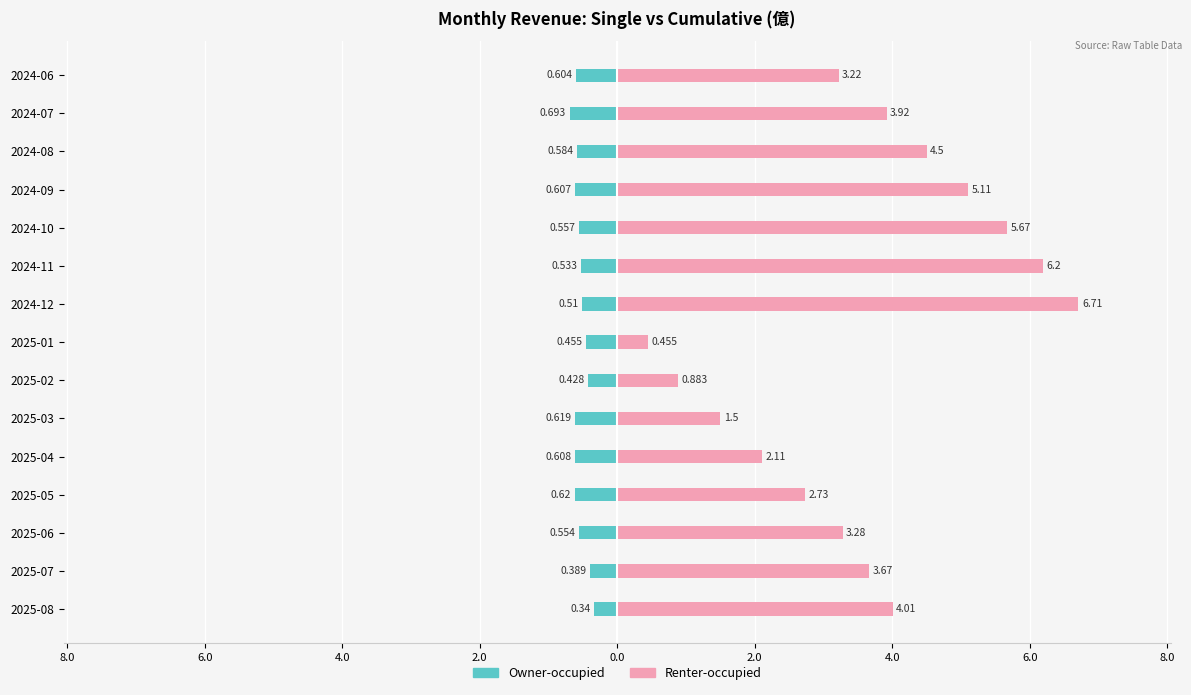

Which series has the largest total across all categories?

Renter-occupied